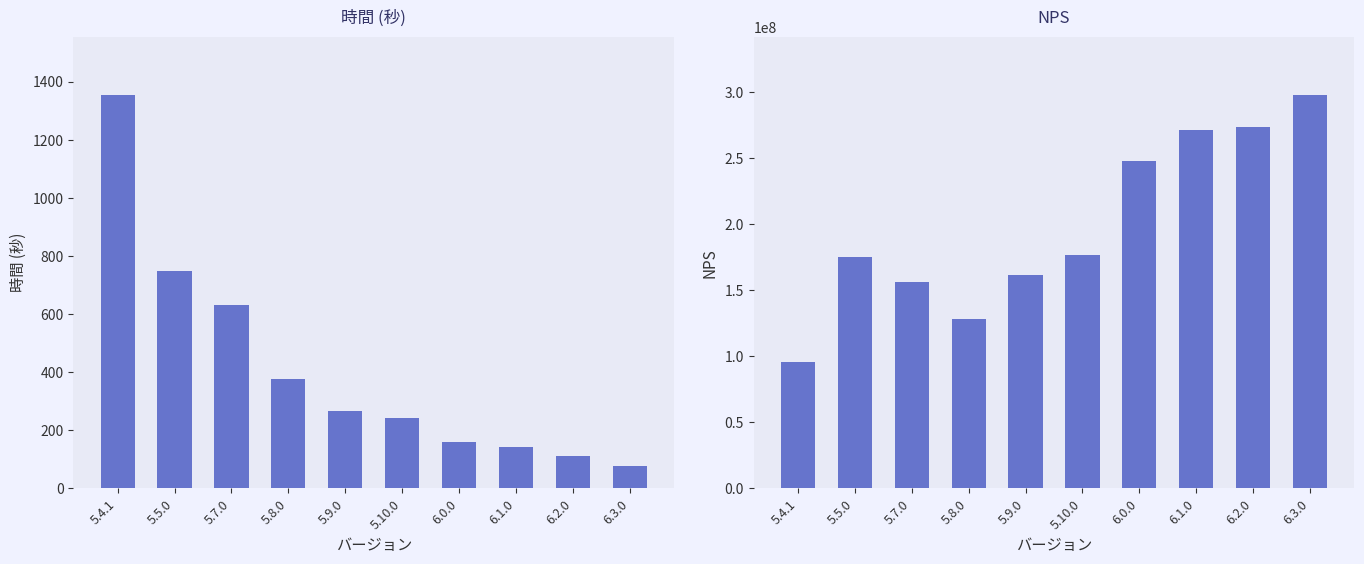

Which has a higher value, 5.7.0 or 5.5.0?

5.5.0